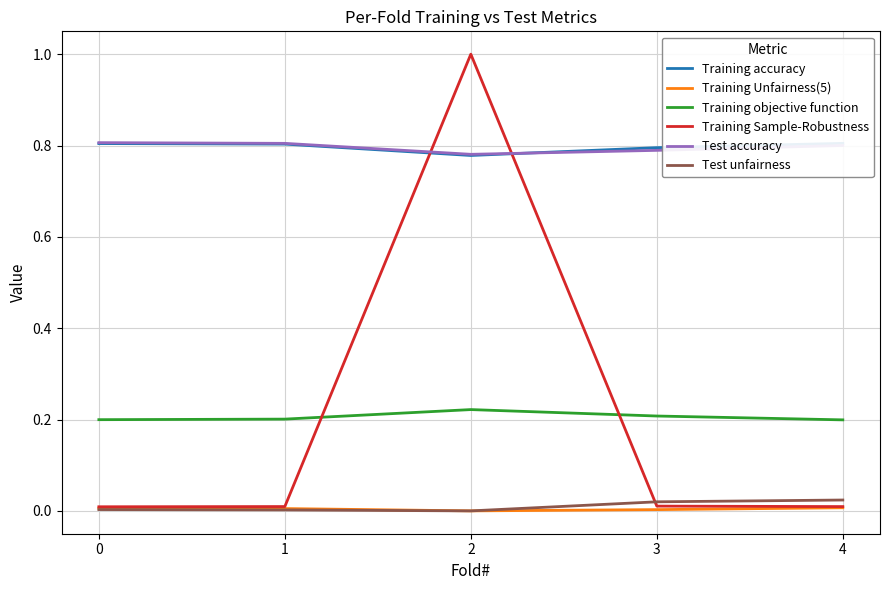

After their last crossing, which series has the higher values: Training Sample-Robustness or Training objective function?

Training objective function